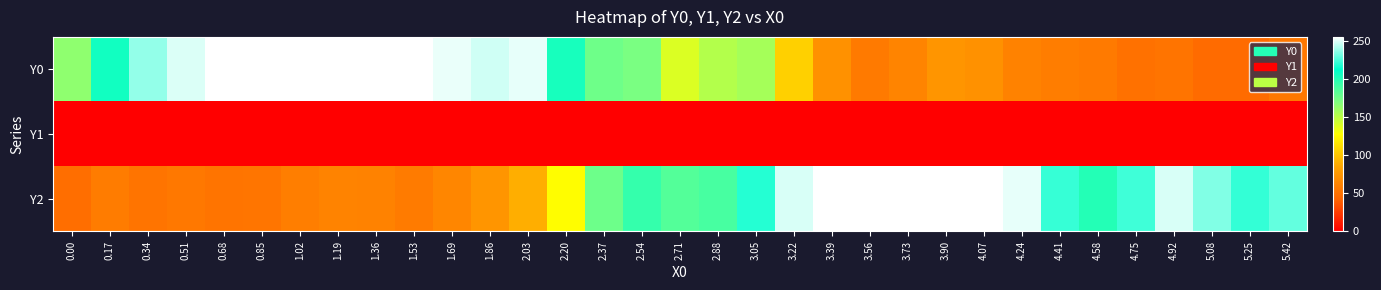

Which series changed the most between 3.56 and 3.90?

Y0